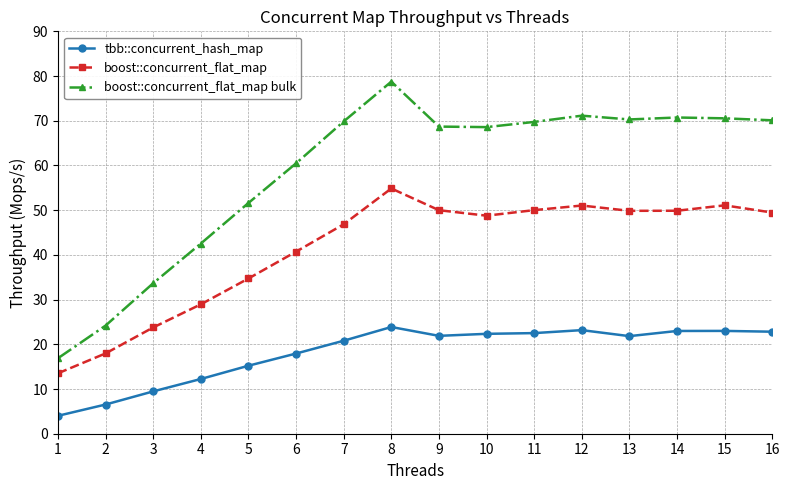

At 5, list the series in order from smallest to largest.

tbb::concurrent_hash_map, boost::concurrent_flat_map, boost::concurrent_flat_map bulk